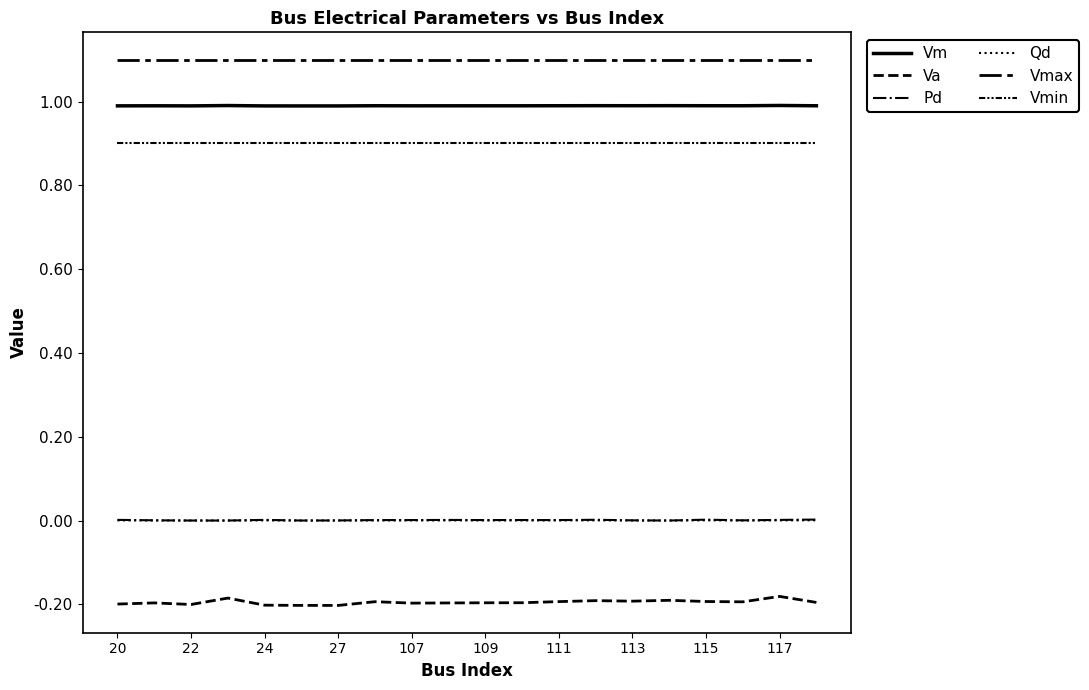

How many lines are shown in the chart?

6